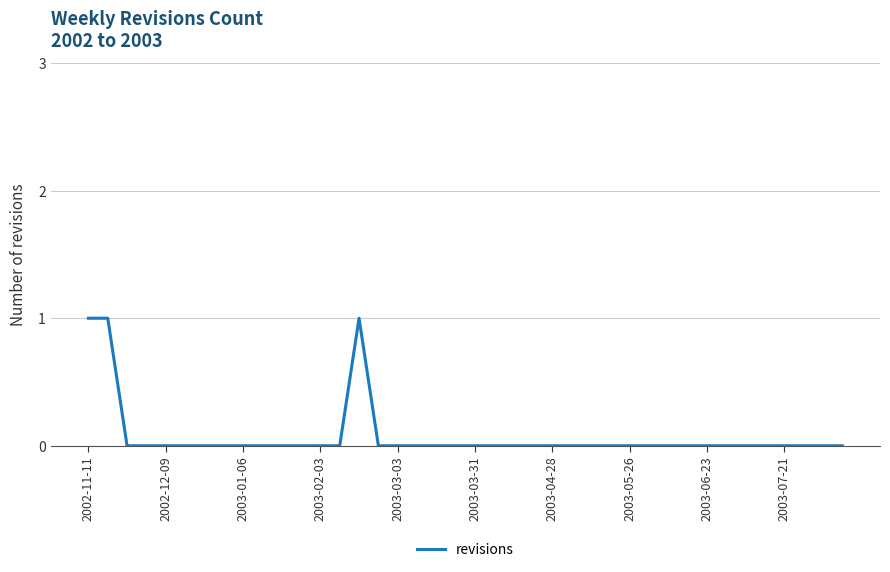

What is the maximum value shown in the chart?

1